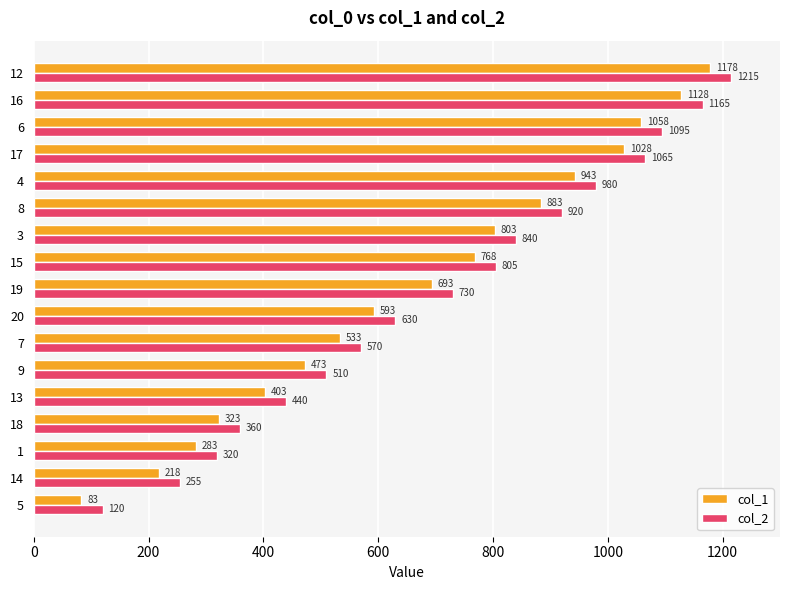

What are all the series names shown in the legend?

col_1, col_2